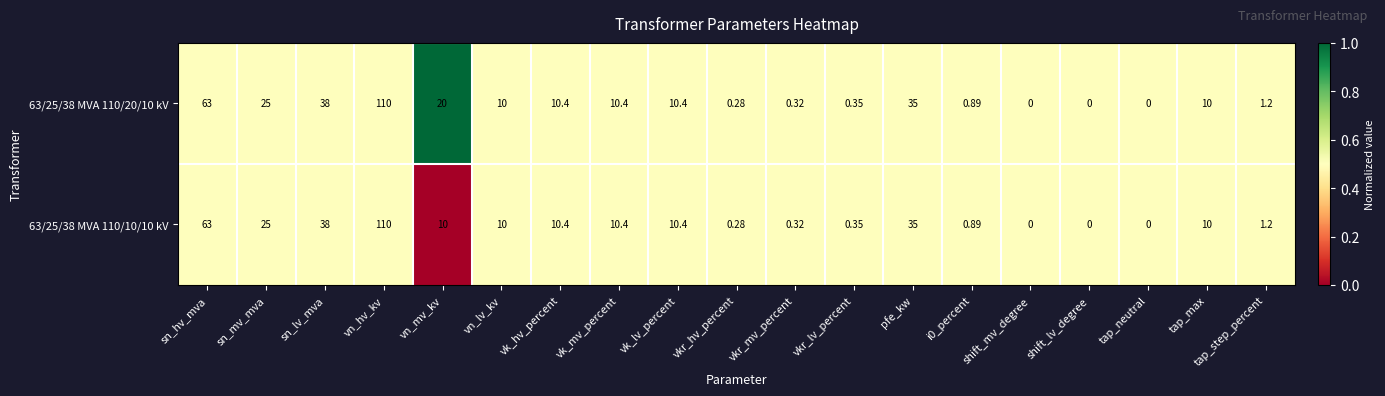

At which category is the sum across all series the highest?

vn_hv_kv